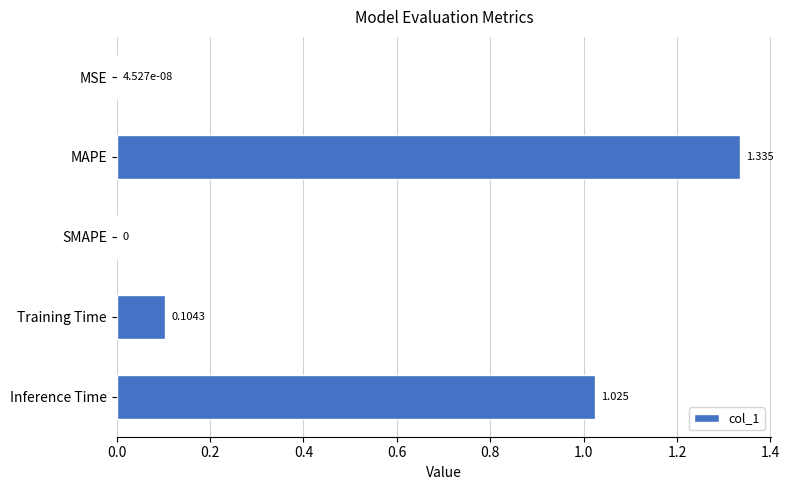

At which category does the chart reach its peak across all series?

MAPE